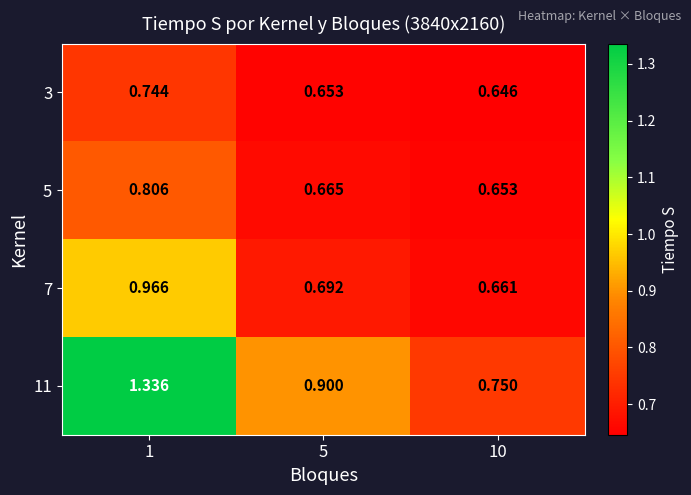

Is the value of 5 at 10 greater than the value of 11 at 1?

No